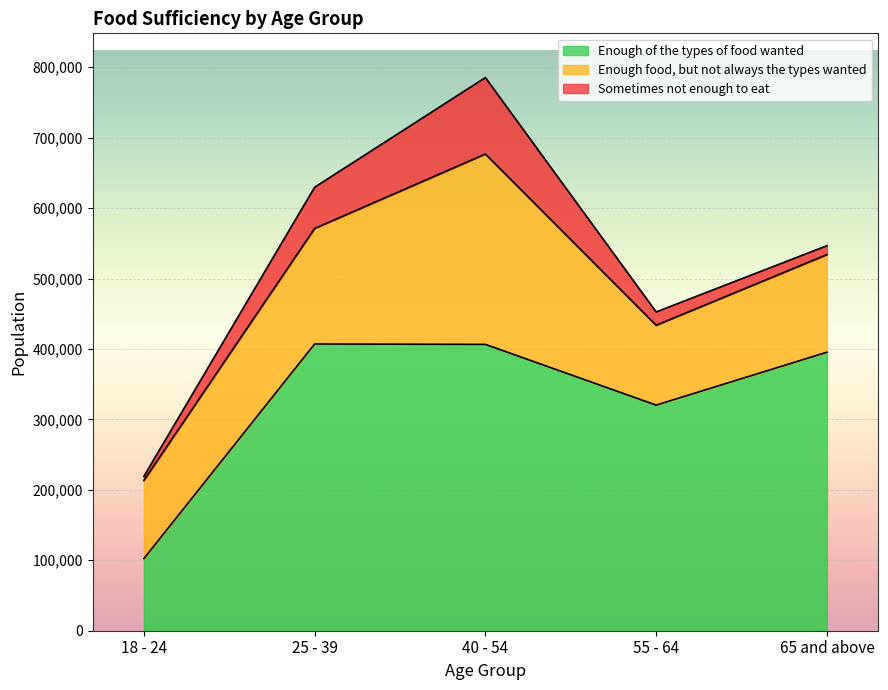

How many interior local peaks does the Sometimes not enough to eat series have?

1